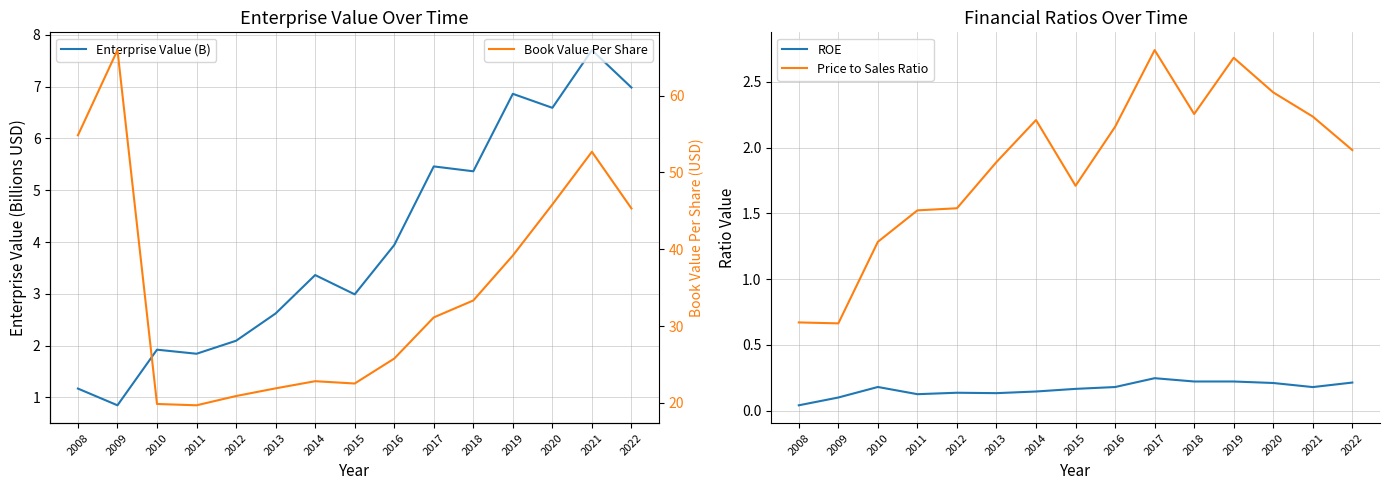

How many distinct data groups are displayed?

4